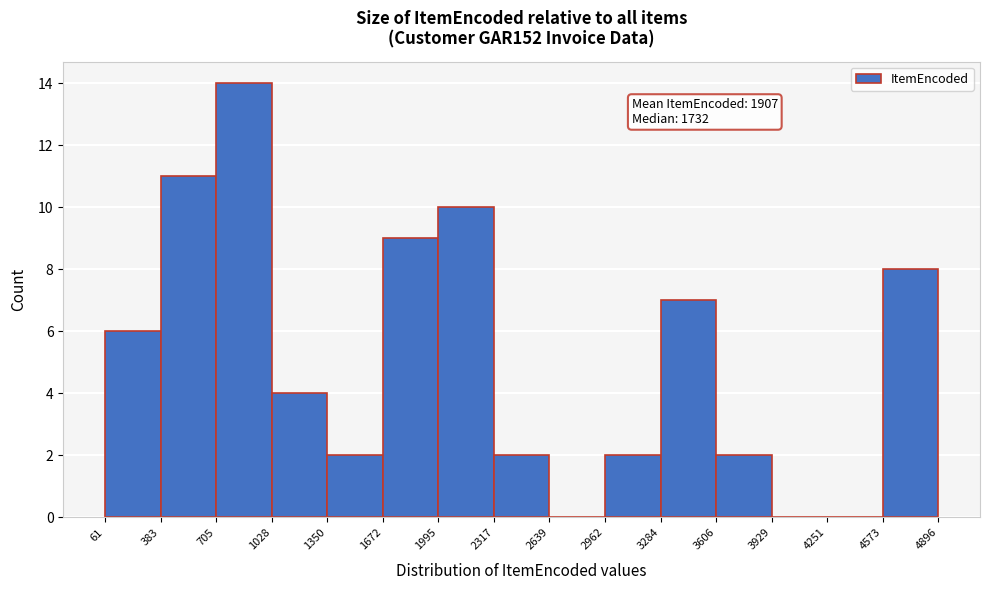

Which range on the x-axis has the tallest bar?

705 to 1028